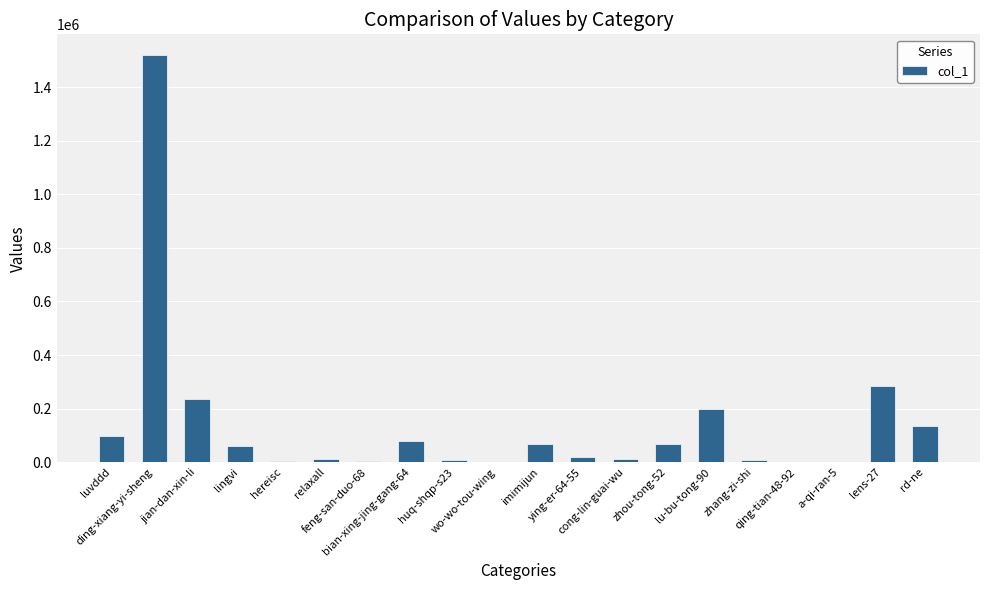

What is the maximum value shown in the chart?

1520956